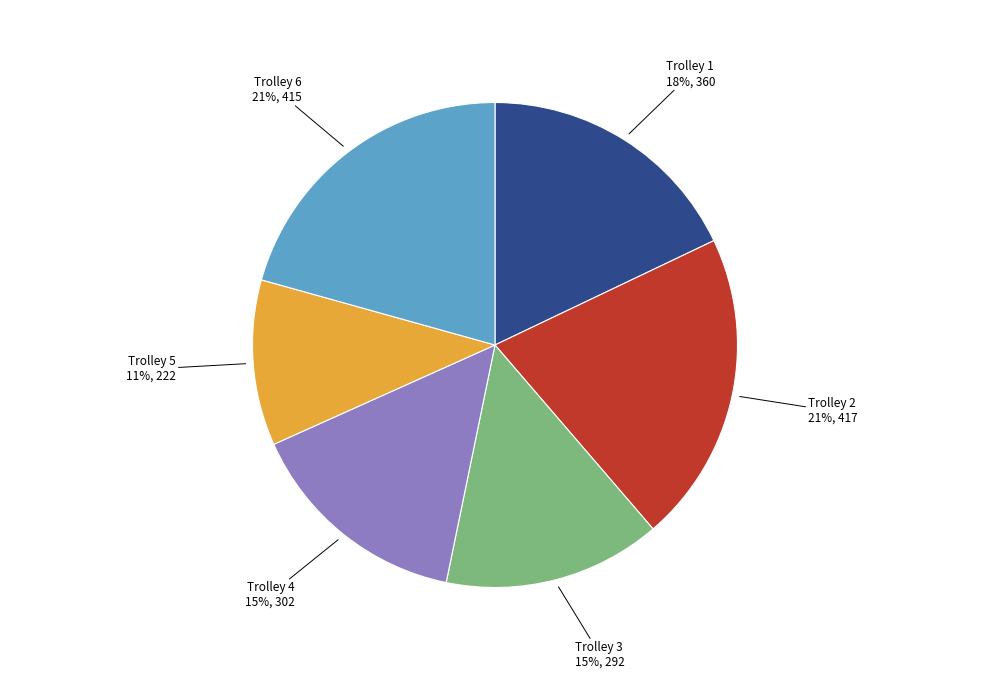

Does any single category account for the majority?

No